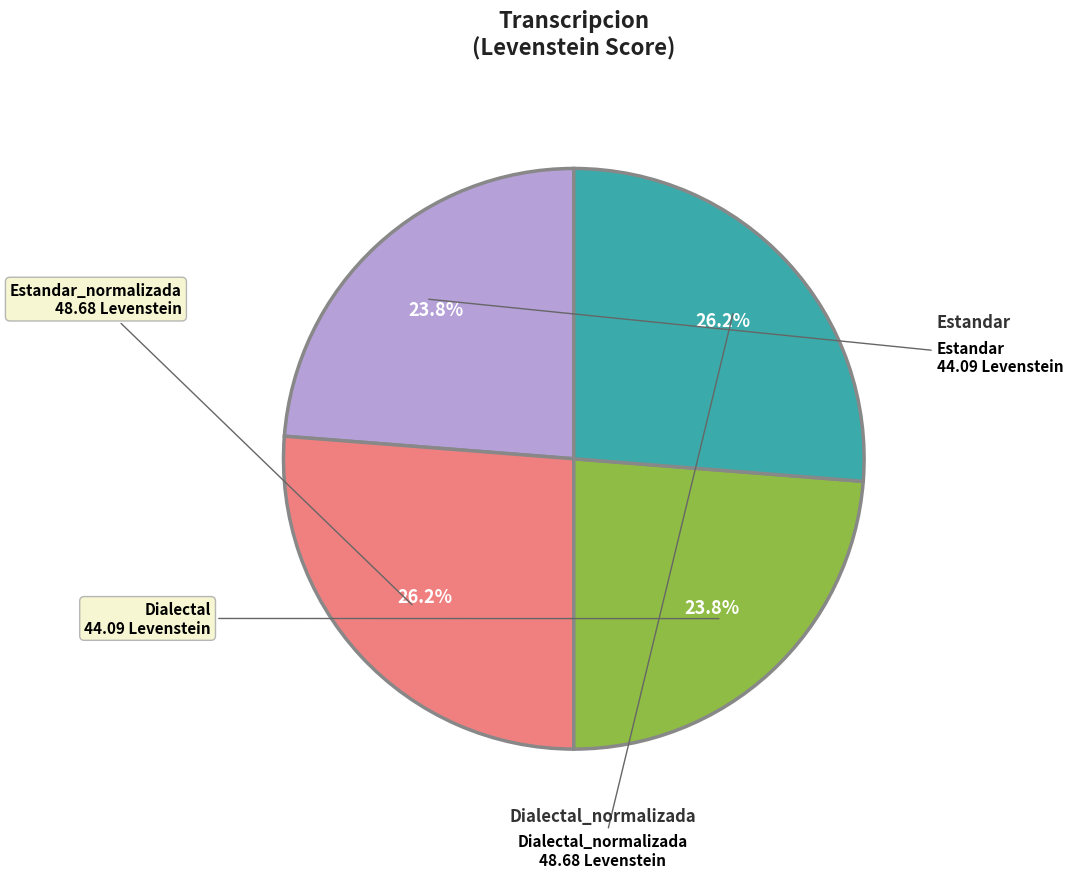

Is there a majority slice in this chart?

No